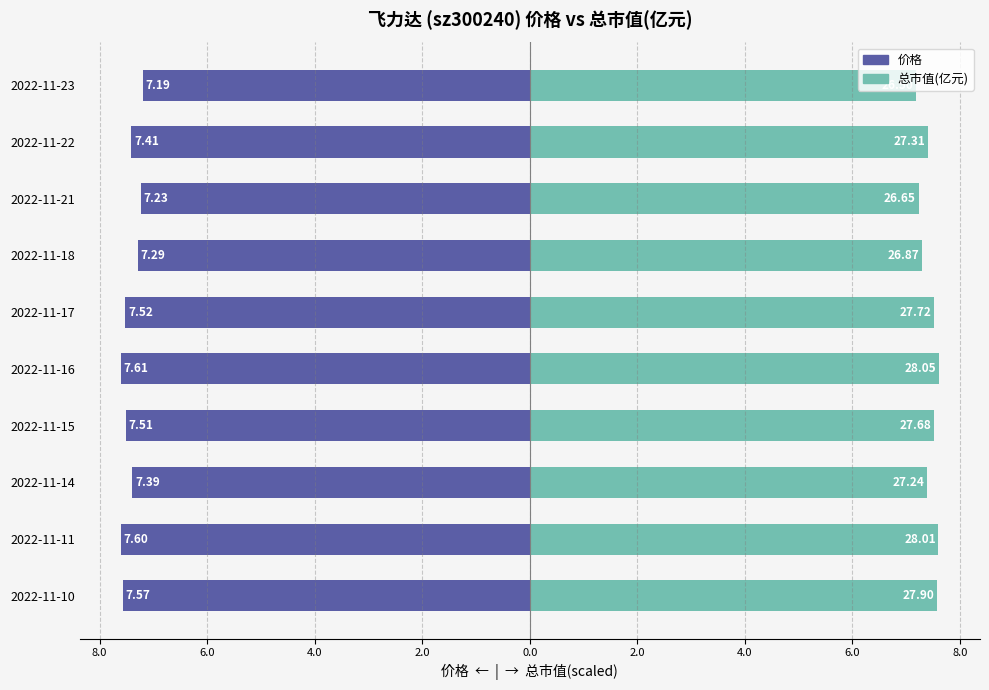

What is the average value of the 总市值(亿元)(scaled) series?

7.4